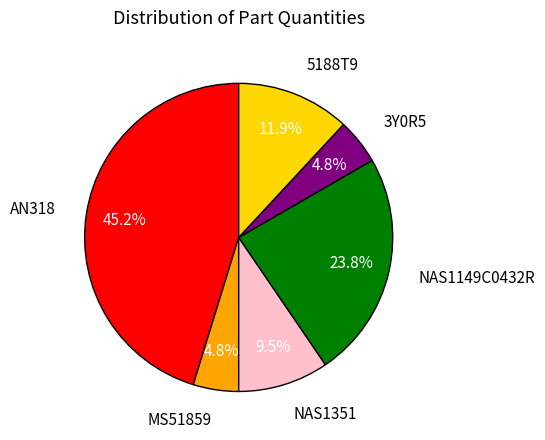

To the nearest percent, what is the difference between the NAS1351 and MS51859 slice percentages?

5%